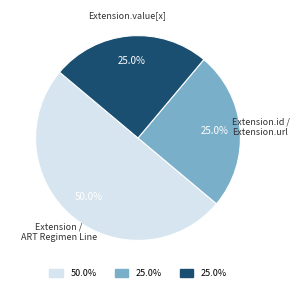

Approximately how many times larger is the value at Extension / ART Regimen Line compared to Extension.value[x]?

2.0